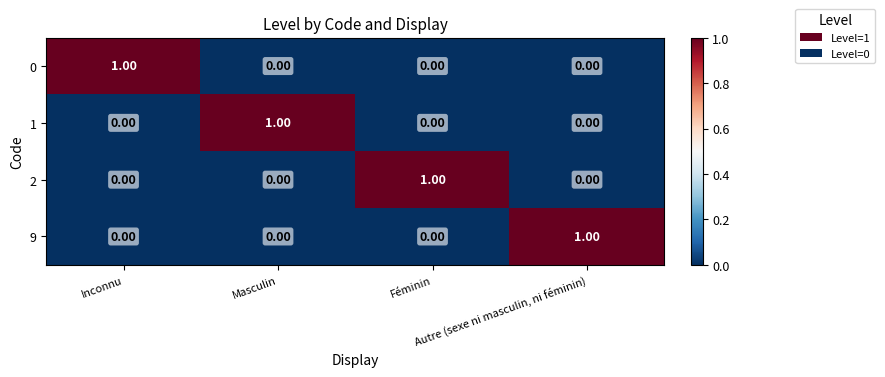

Count the number of data series in this chart.

4